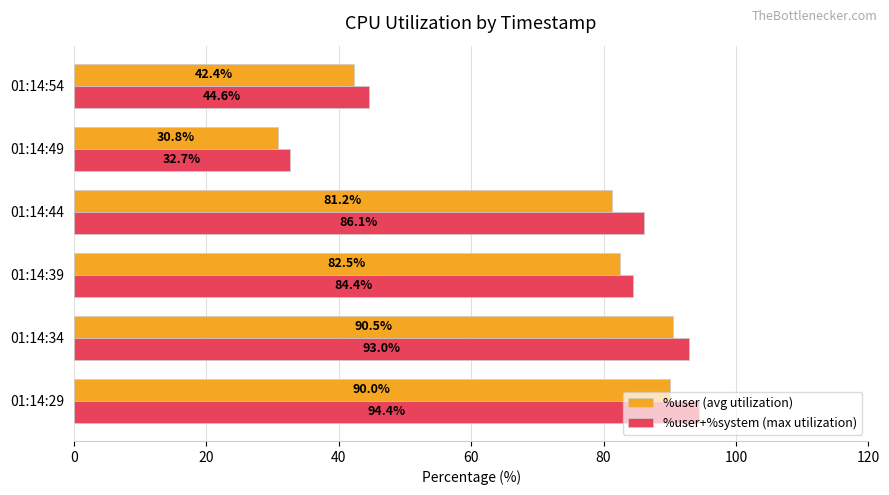

What is the difference between the highest and lowest values at 01:14:34?

2.5